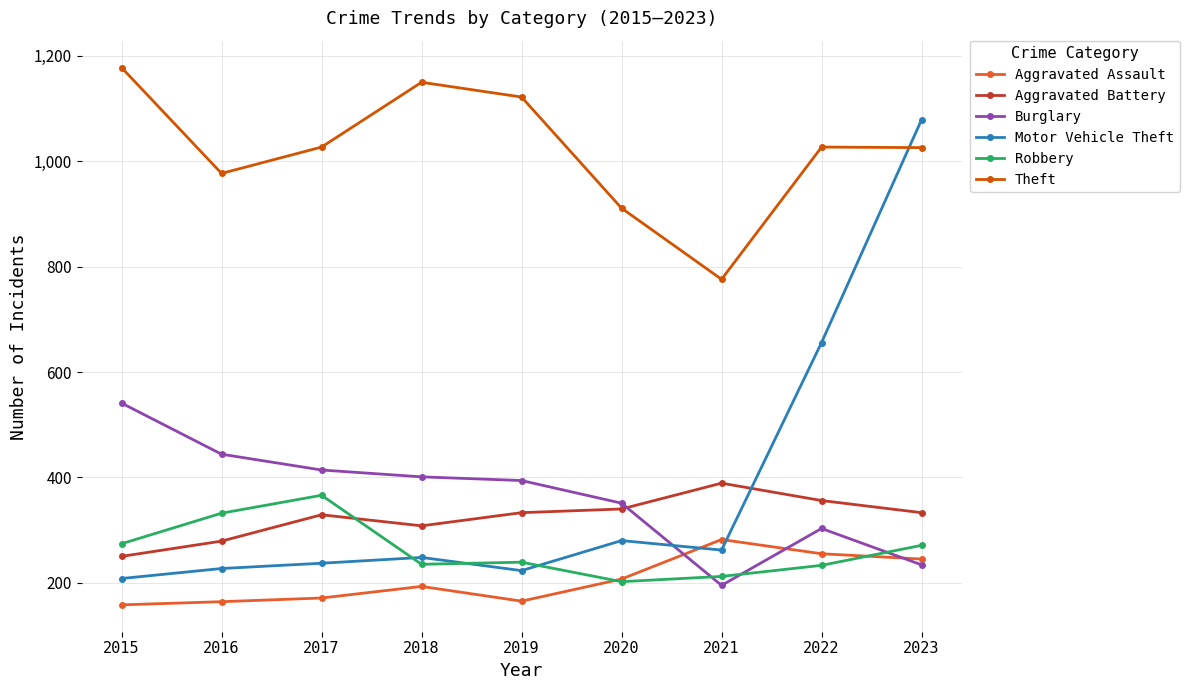

At which label does Burglary reach its peak?

2015